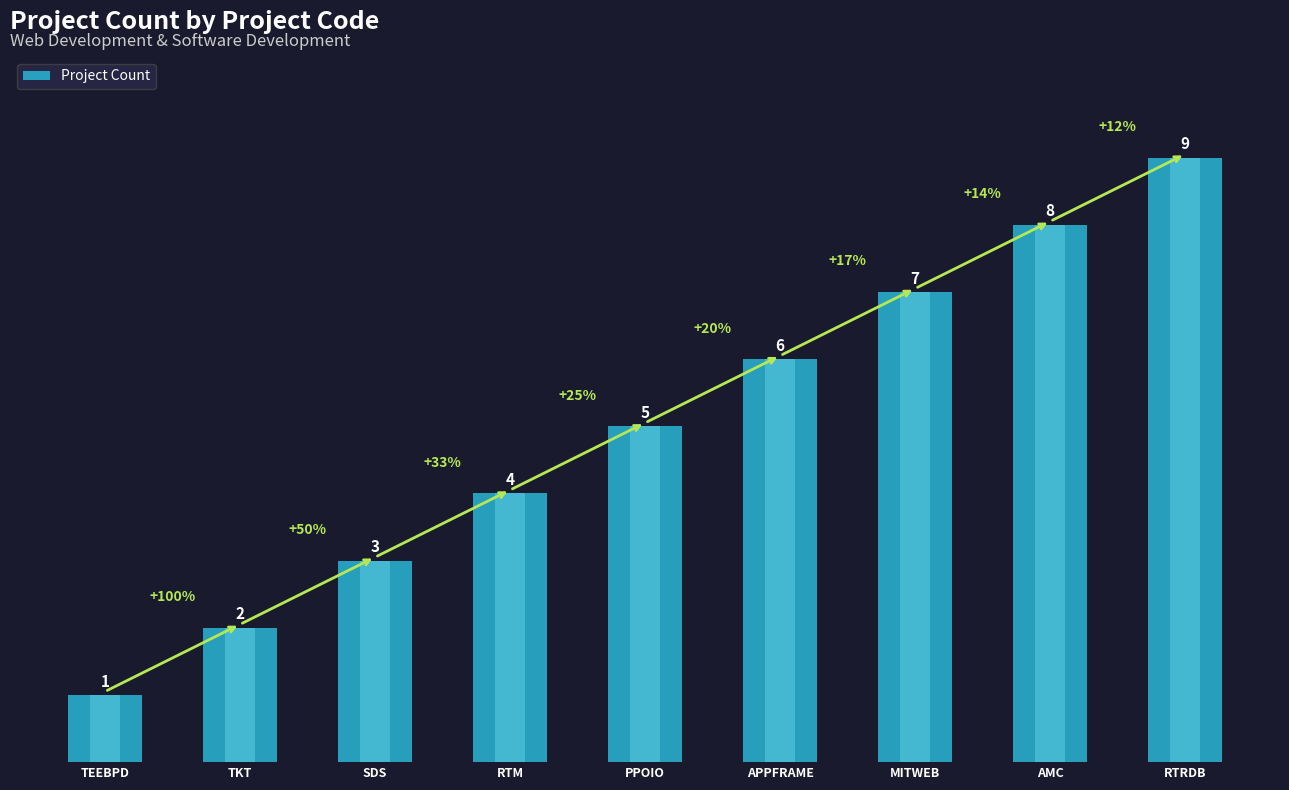

What position from the left is APPFRAME?

6